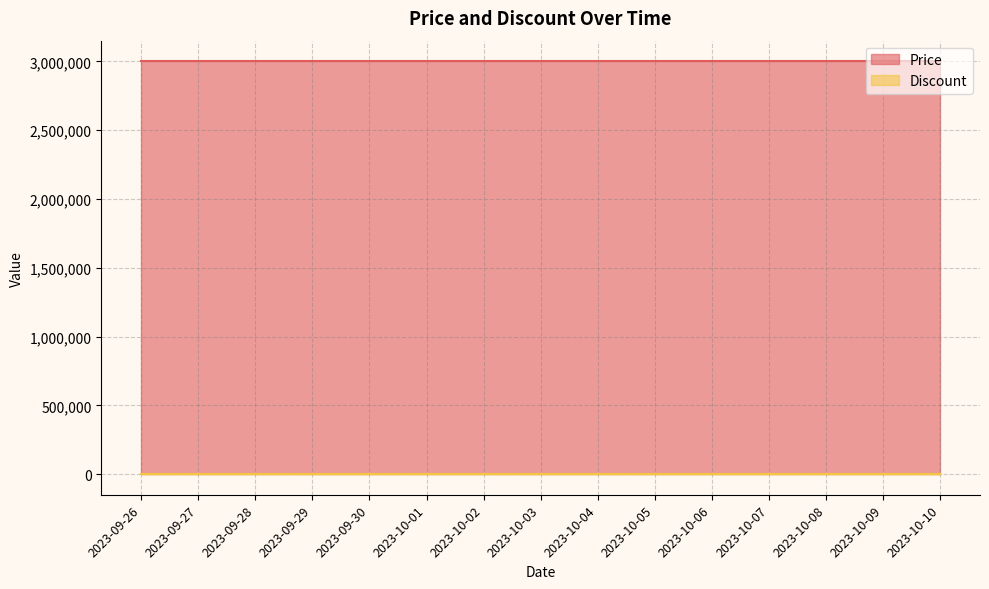

Rank the series at 2023-09-30 from lowest to highest value.

Discount, Price